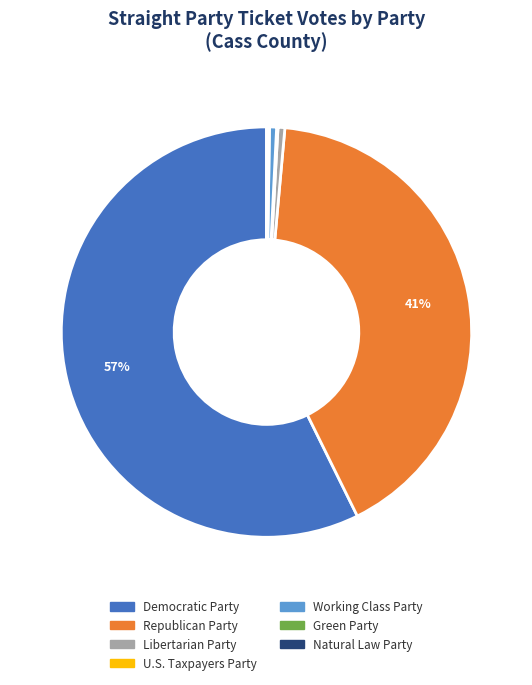

What is the majority slice?

Democratic Party